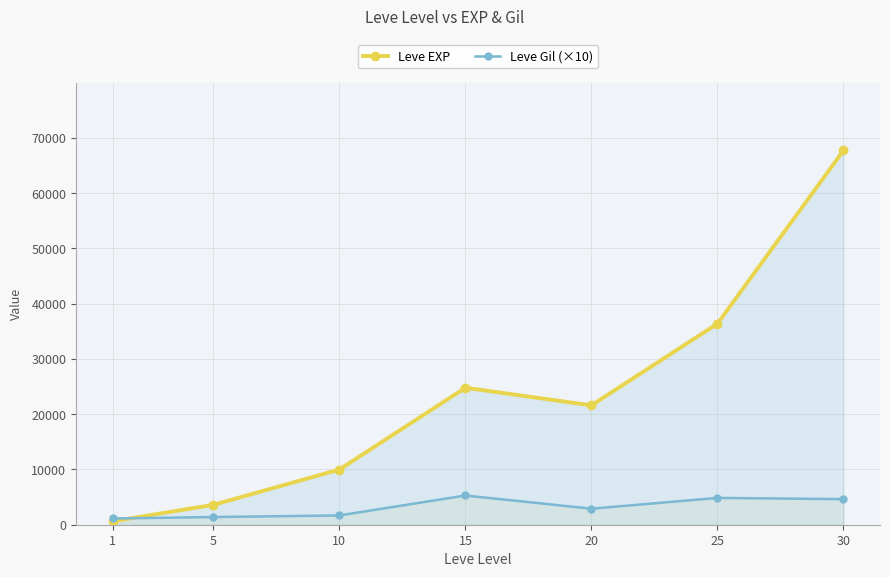

Which series changed the most between 10 and 15?

Leve EXP